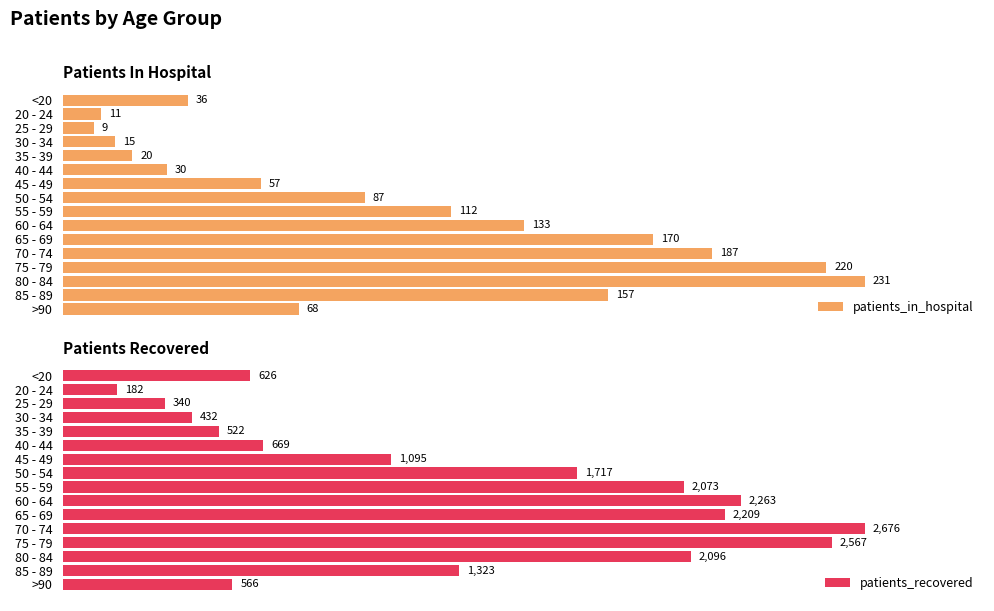

Where is patients_recovered nearest to the value 1429?

85 - 89